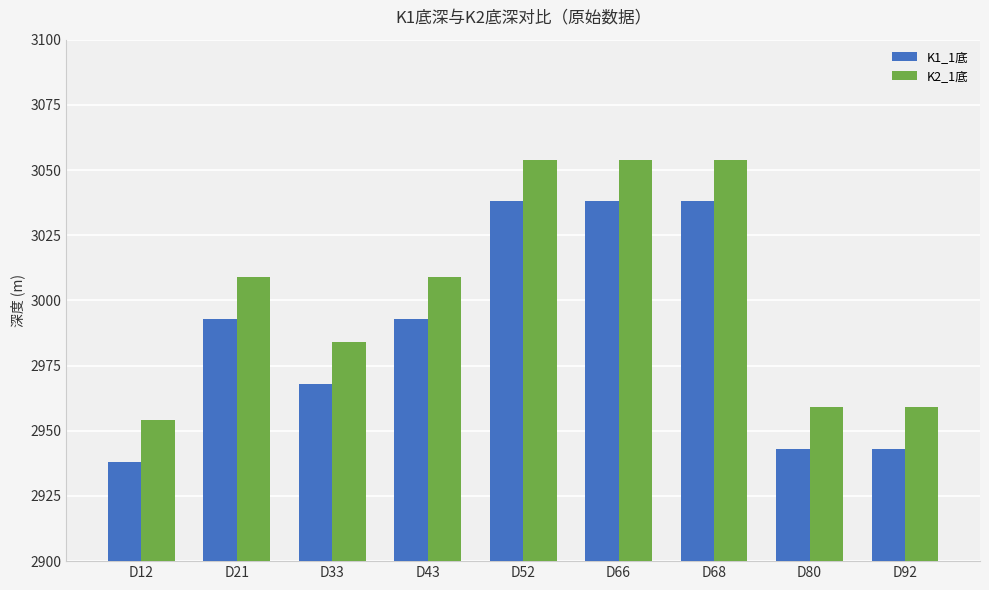

Are the bars grouped side by side (vs. stacked)?

Yes